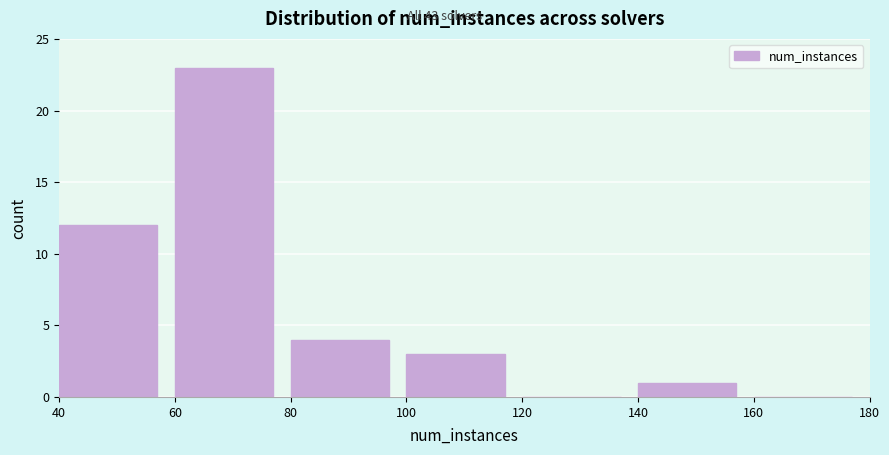

What is the height of the bar covering 60 to 80 on the x-axis? The values are not printed on the chart, so give them approximately, as read against the axis.

23